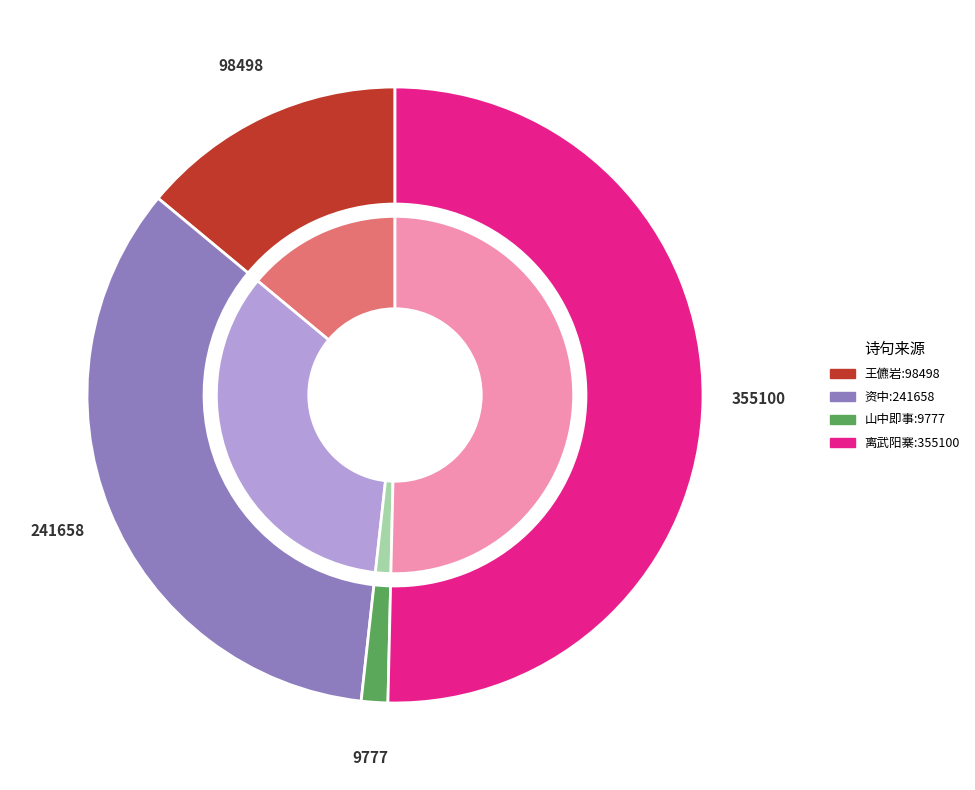

To the nearest percent, what is the difference between the 王儦岩·旧说吾邦岩谷多 and 资中·资山岩谷多神仙 slice percentages?

20%